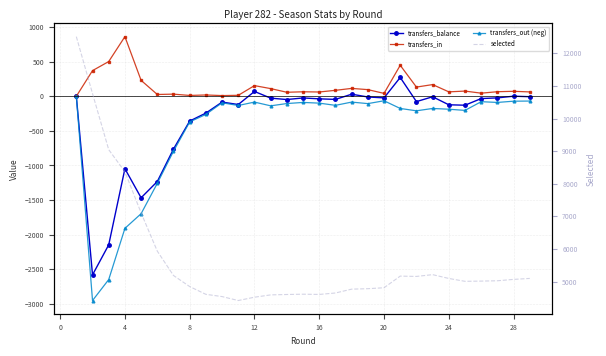

Count the number of data series in this chart.

4